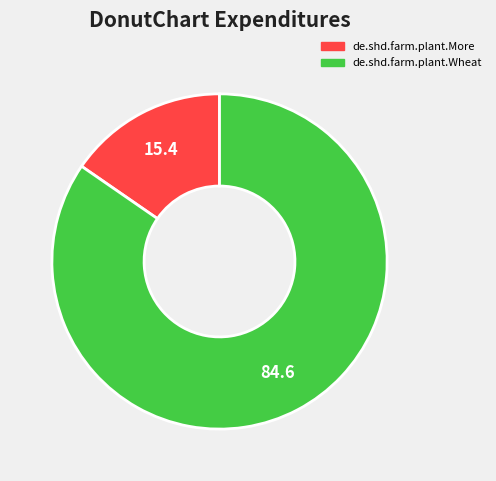

Is the sum of de.shd.farm.plant.Wheat and de.shd.farm.plant.More greater than half?

Yes